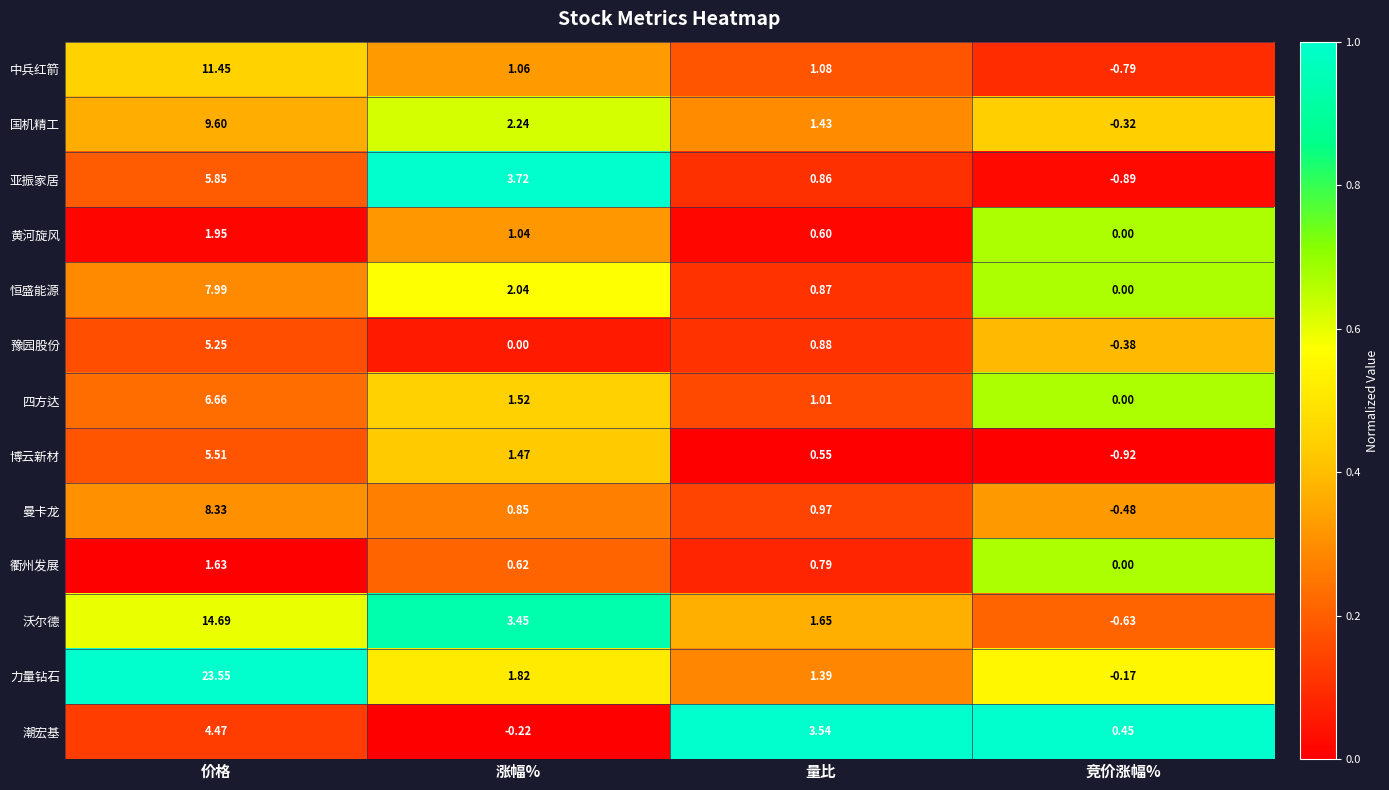

At which label does 中兵红箭 first exceed 1?

价格